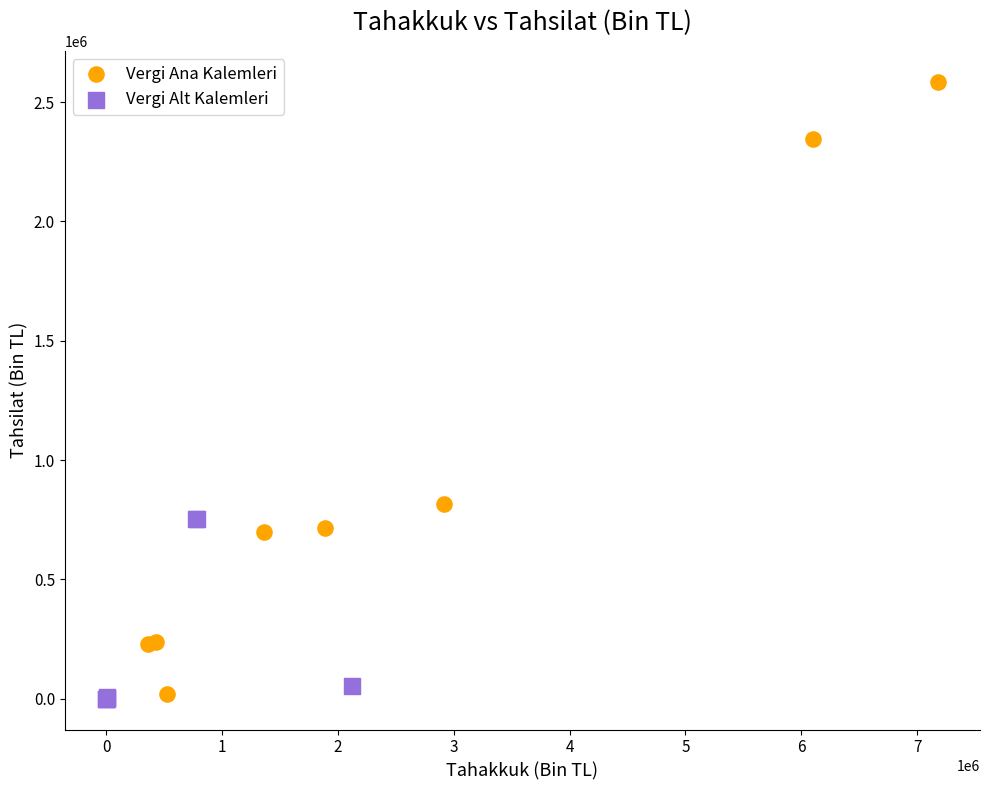

Which series has the widest spread of Y values?

Vergi Ana Kalemleri